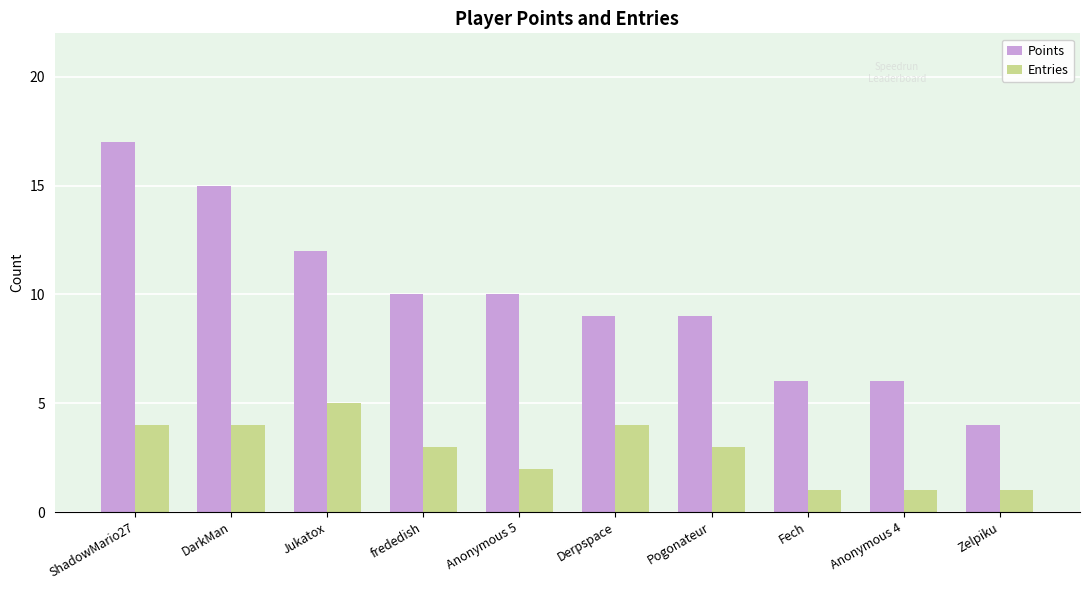

How many bars are there in total?

20